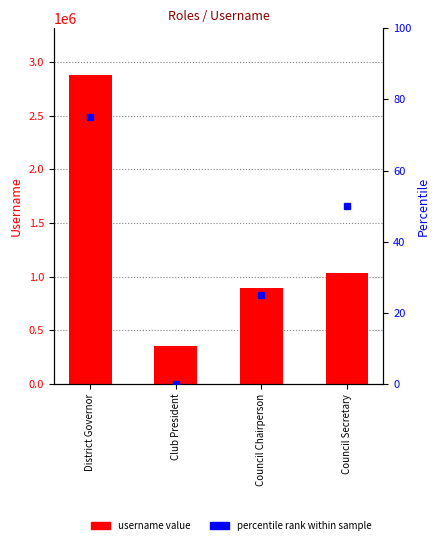

What is the spread (max minus min) of values at District Governor?

2879653